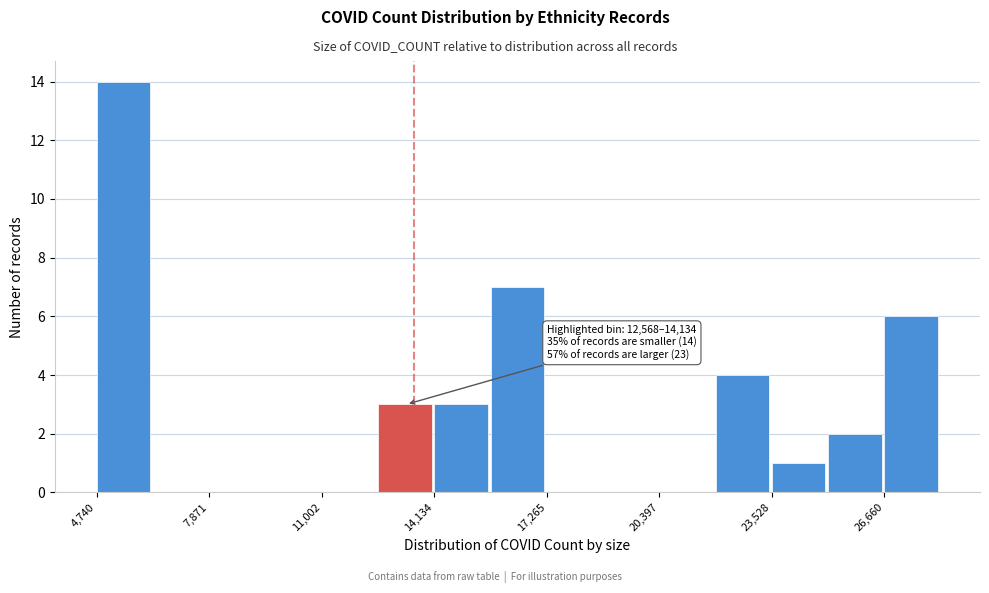

Read against the x-axis, roughly where is the centre of the tallest bar?

5500